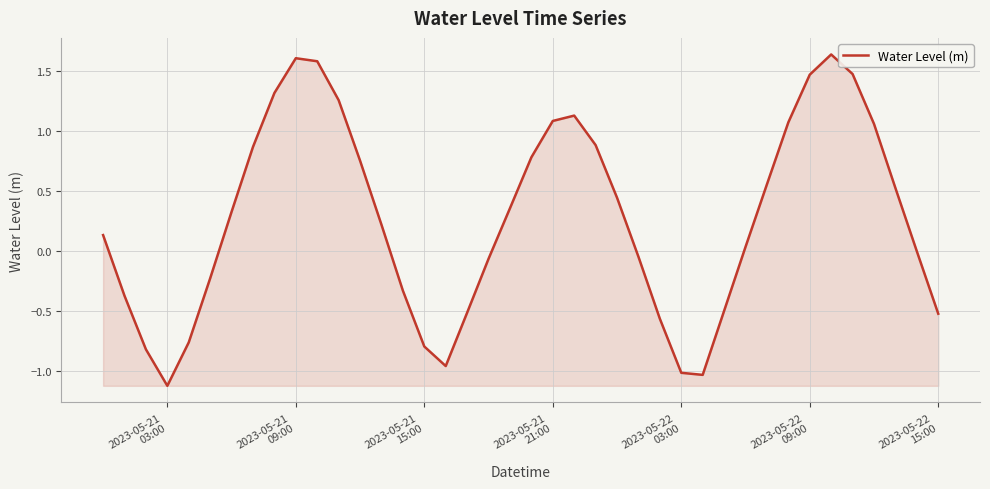

What is the sum of all values?

10.8